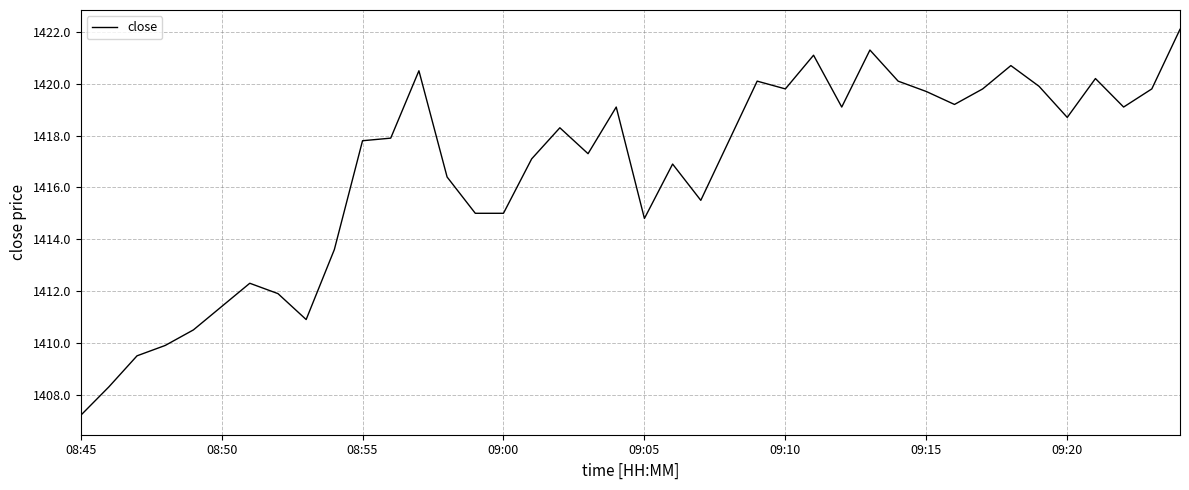

What is the difference between the maximum and minimum values?

14.9